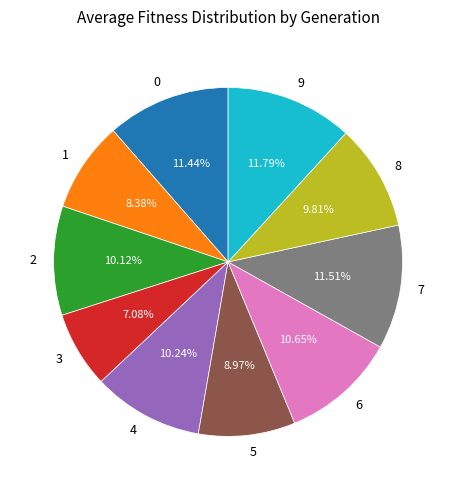

How many slices are in this pie chart?

10